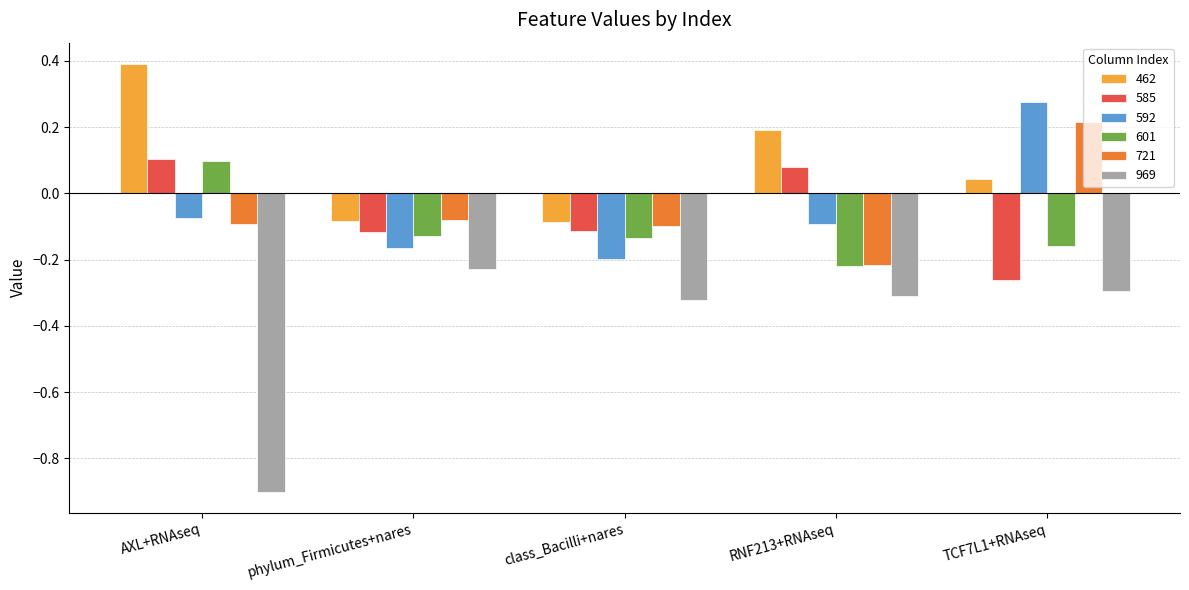

Which series has the largest total across all categories?

462